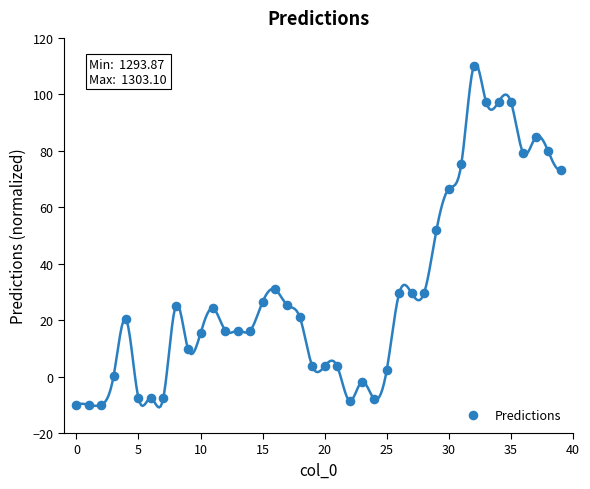

What Y value in the scatter plot is closest to 50?

51.8